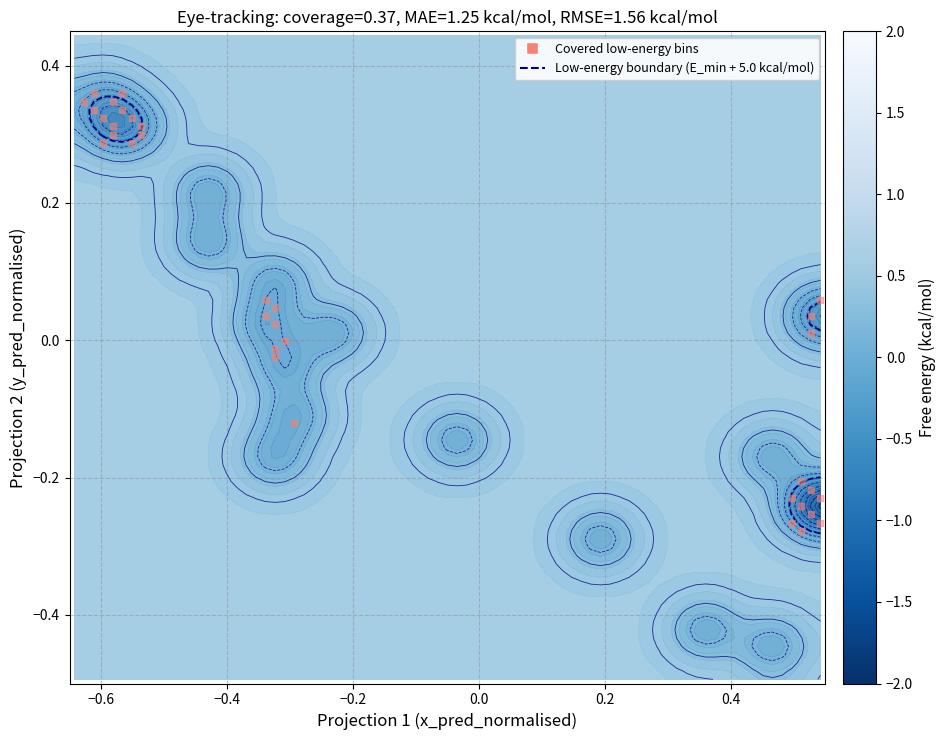

Count the number of categories in the chart.

34